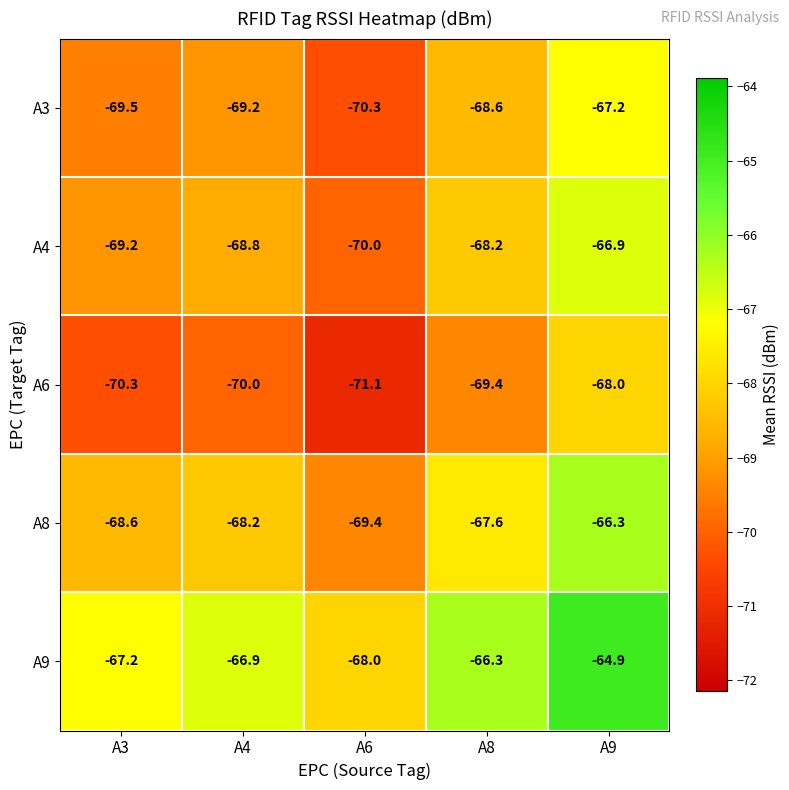

True or false: A4 has a value of -43.5 at A8.

False